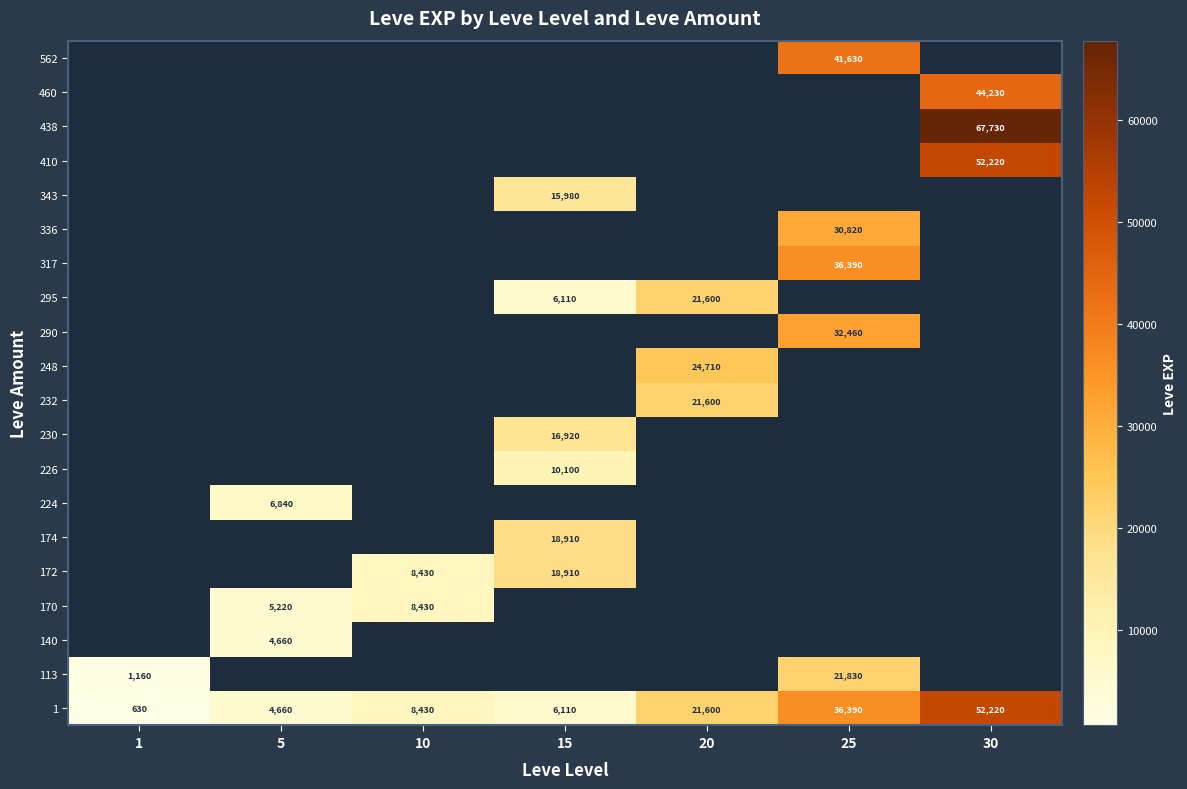

The 140 series shows 2047 at 5. True or false?

False